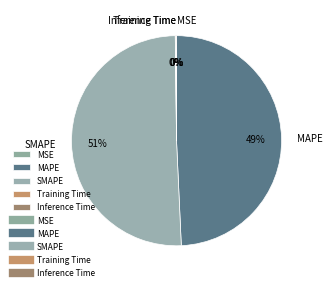

Which category accounts for the majority?

SMAPE